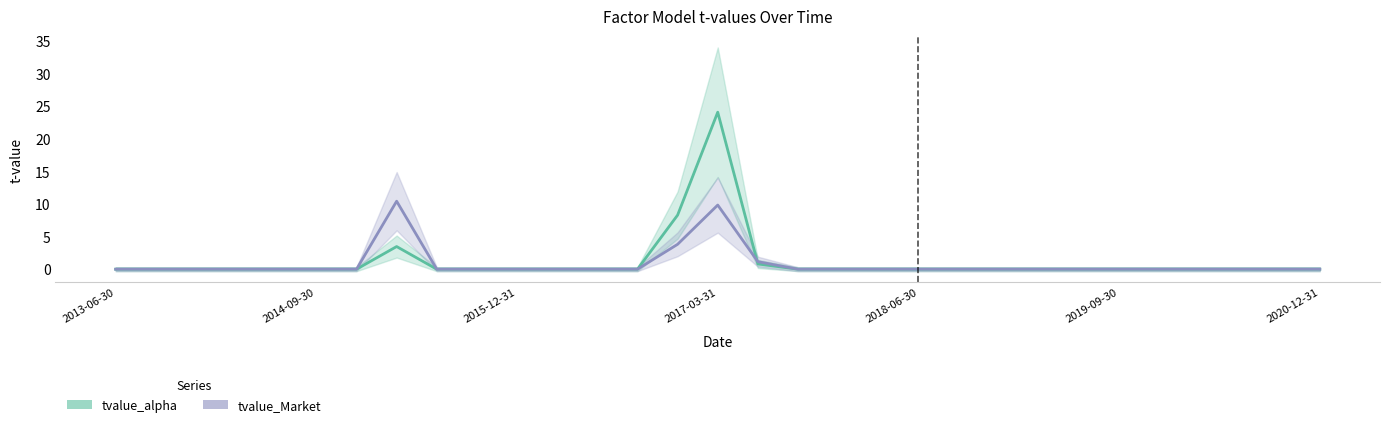

What is the spread (max minus min) of values at 7?

6.9